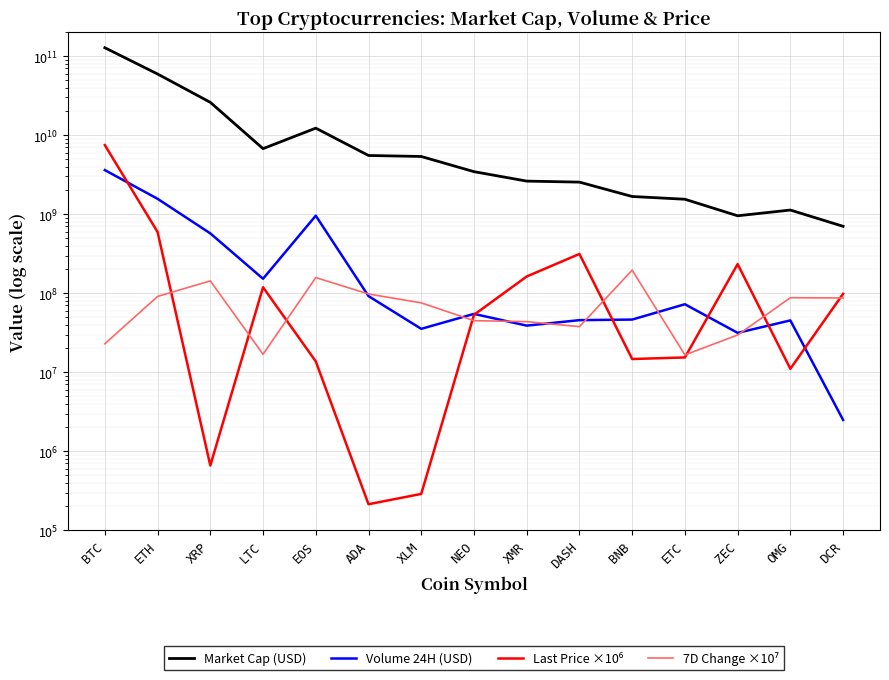

Count the number of data series in this chart.

4